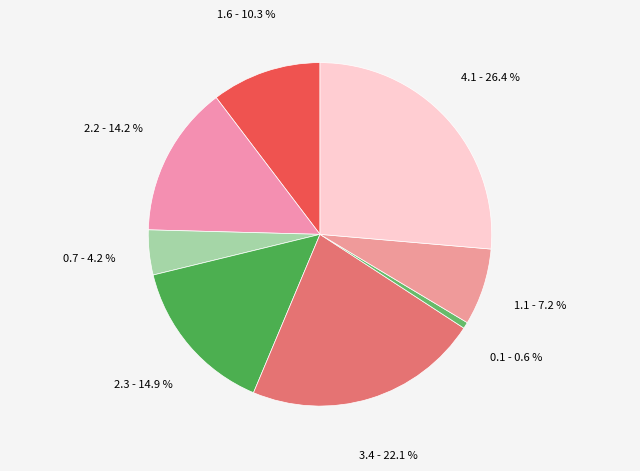

How many segments does this pie chart have?

8